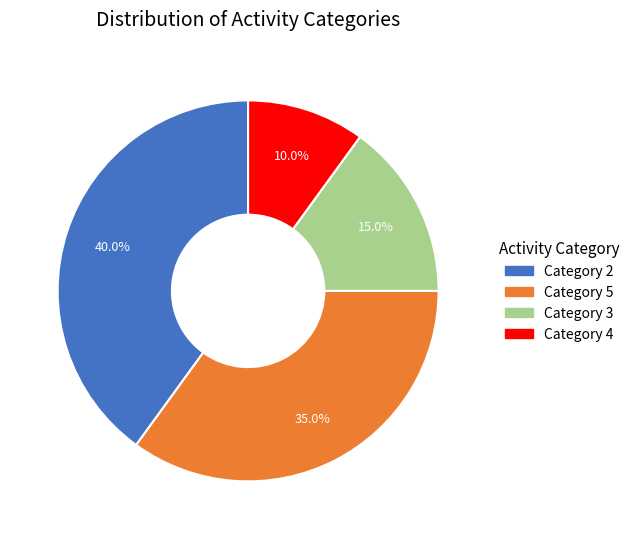

Does any single category account for the majority?

No